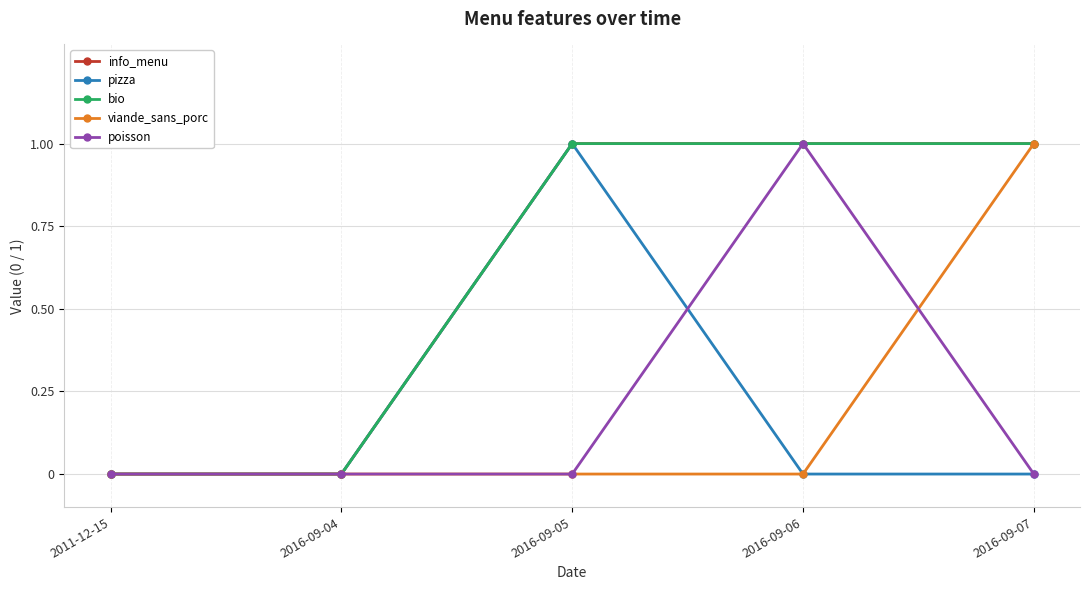

At which category does the chart reach its minimum across all series?

2011-12-15